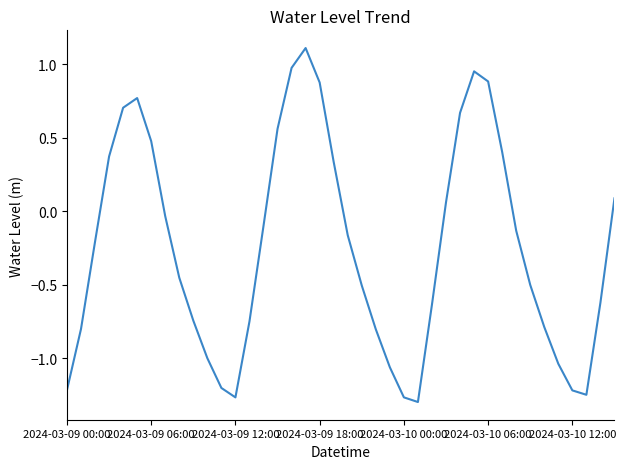

What is the maximum value shown in the chart?

1.1